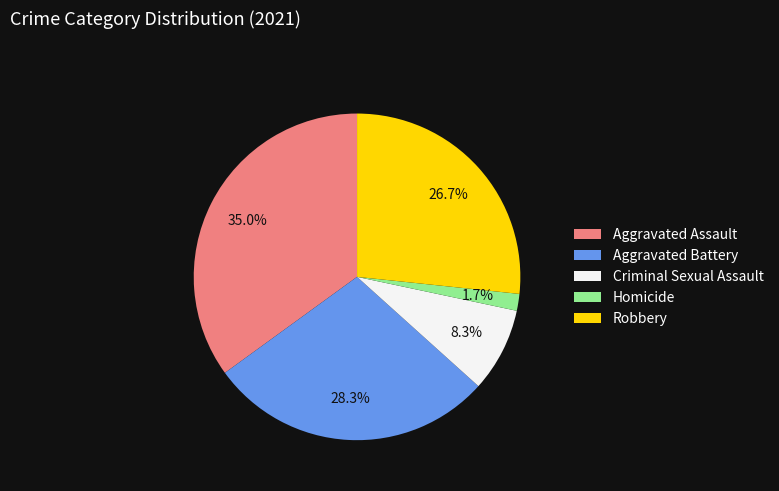

What percentage do Criminal Sexual Assault and Homicide together represent?

10.0%